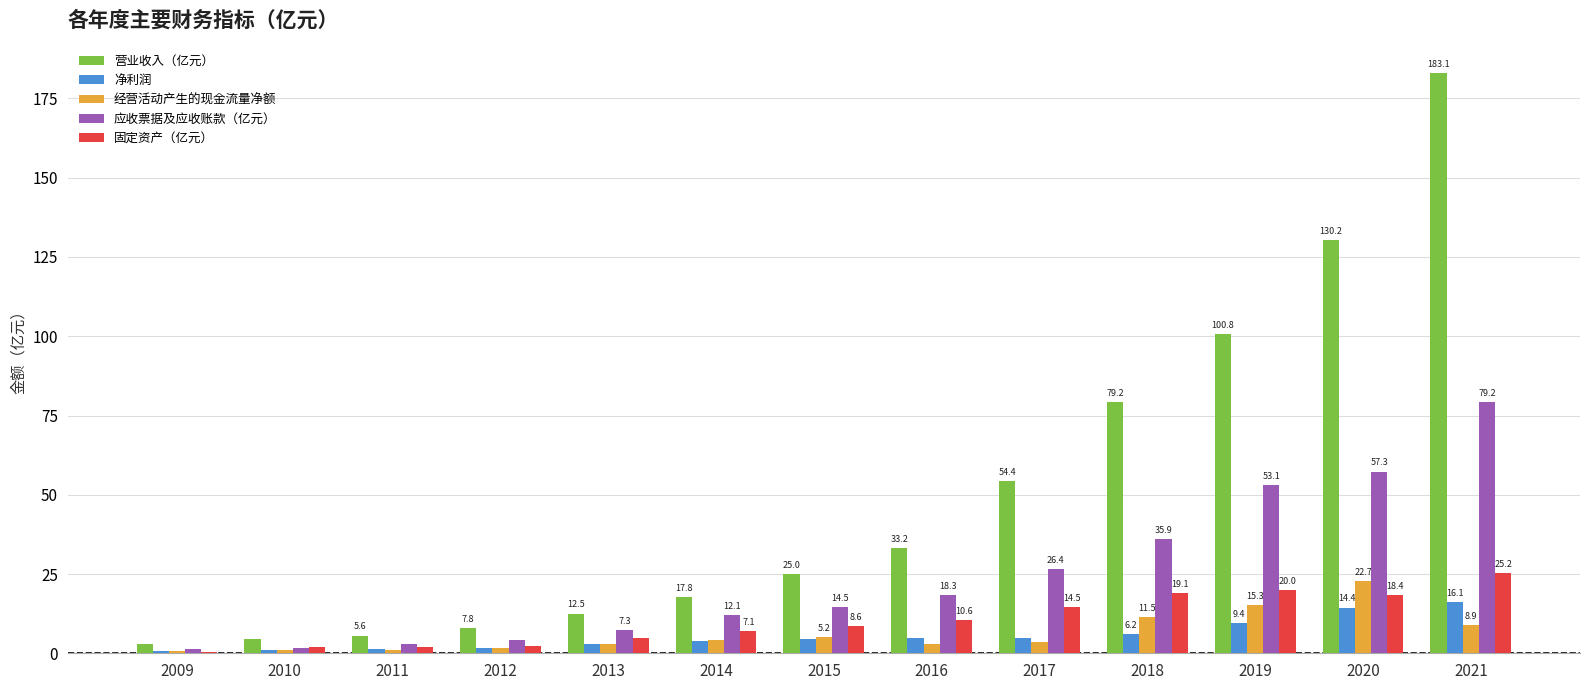

Where is 净利润 nearest to the value 8?

2019